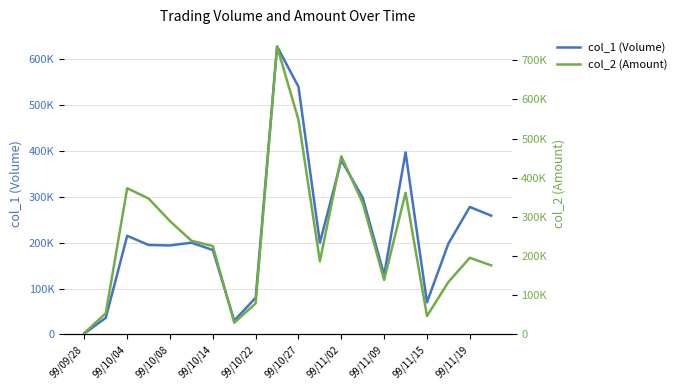

Is the value of col_2 (Amount) at 99/10/22 greater than the value of col_1 (Volume) at 99/10/04?

No